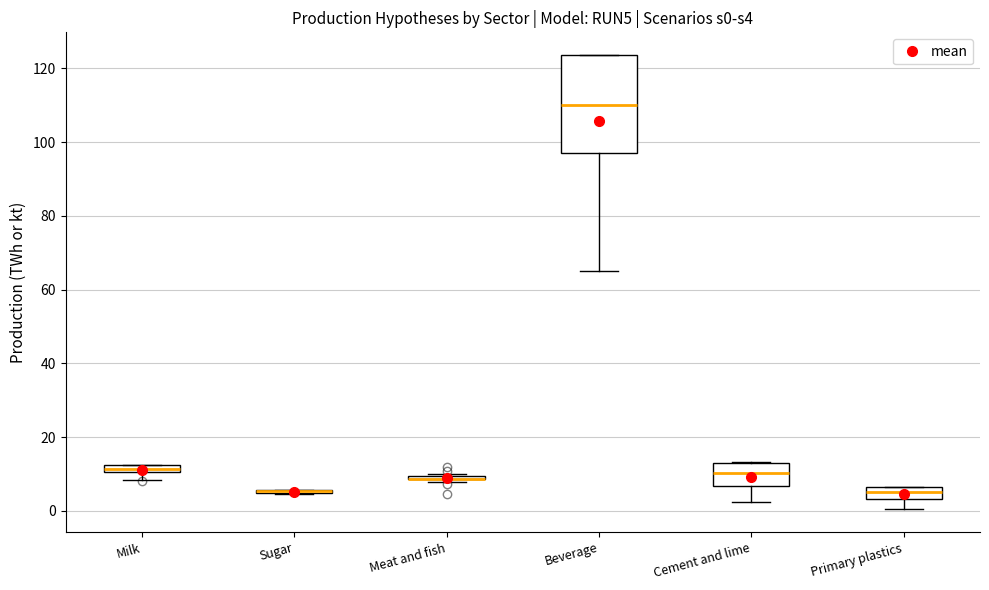

Comparing the boxes themselves (not the whiskers), which one is the tallest?

Beverage